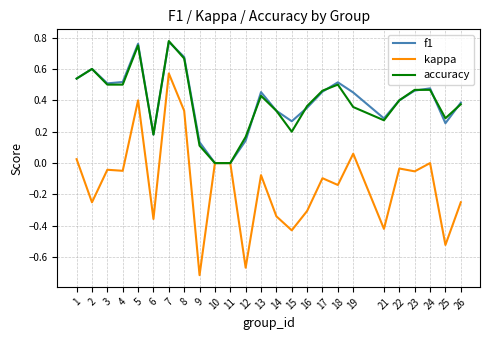

The value of accuracy at 11 is -0.5. True or false?

False